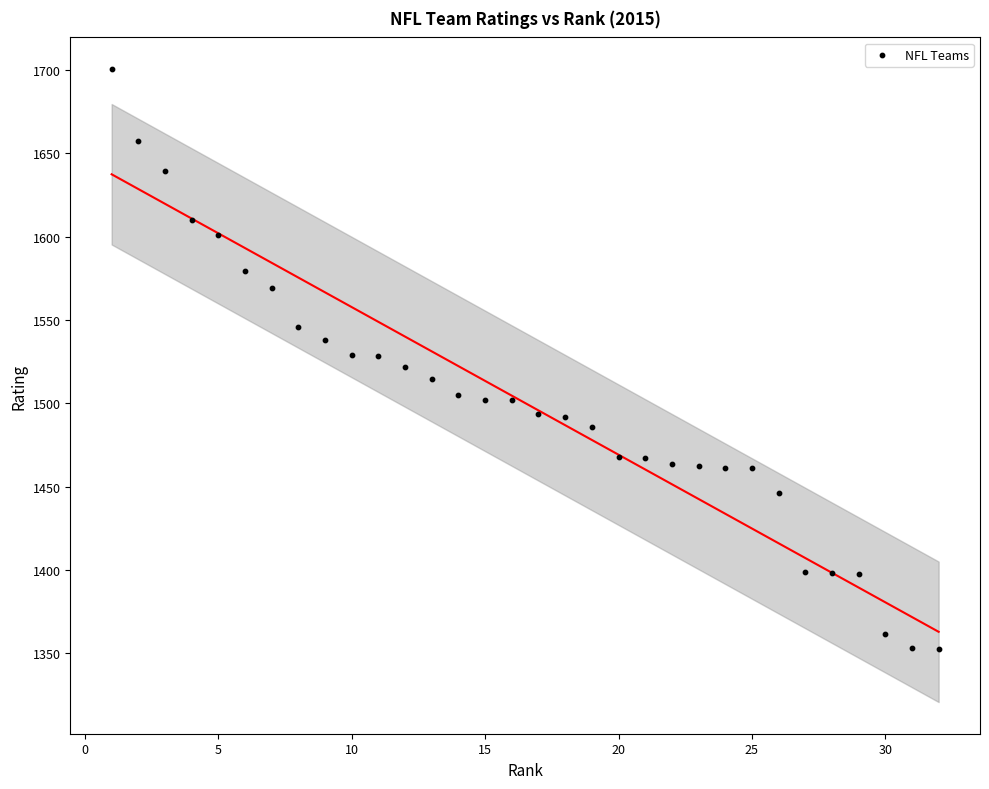

What is the range of Y values (max minus min)?

348.1